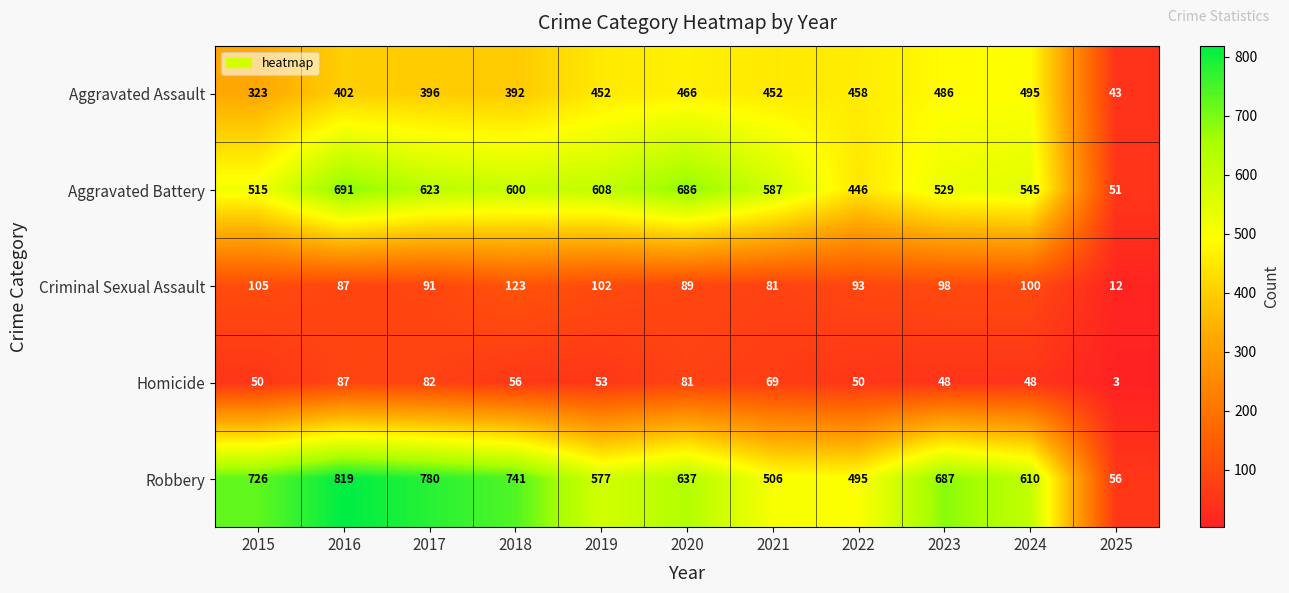

The value of Aggravated Assault at 2025 is 19. True or false?

False